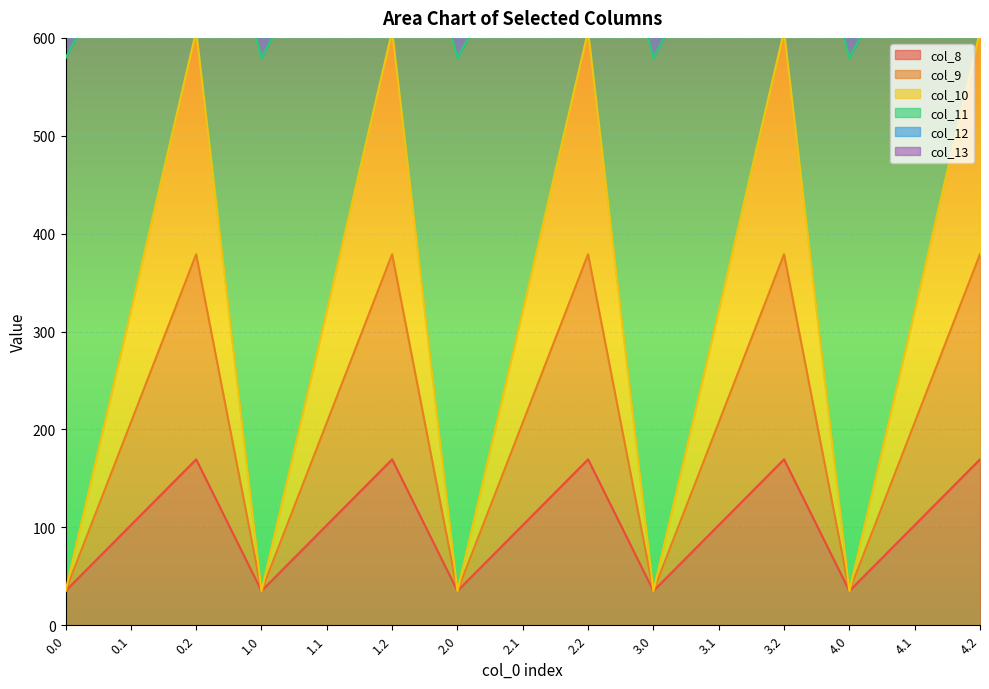

Where does the col_11 series first go above 705?

0.1